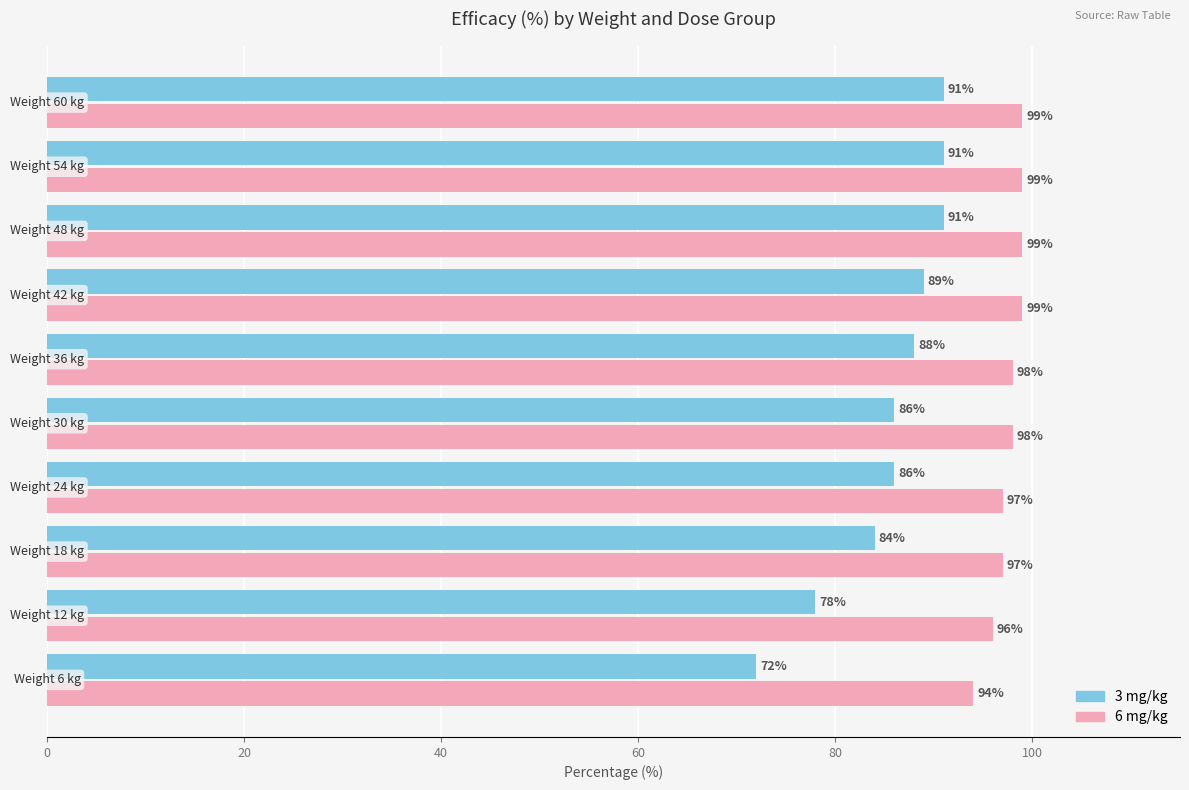

What is the difference between the maximum and minimum values in the 6 mg/kg series?

5